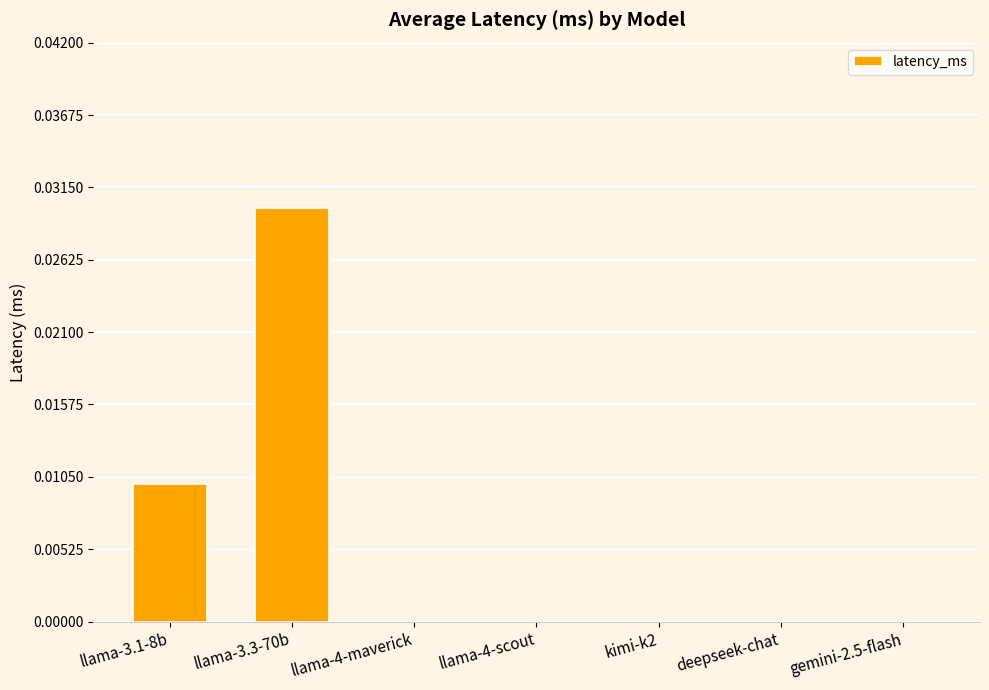

Which label corresponds to the largest value in the chart?

llama-3.3-70b